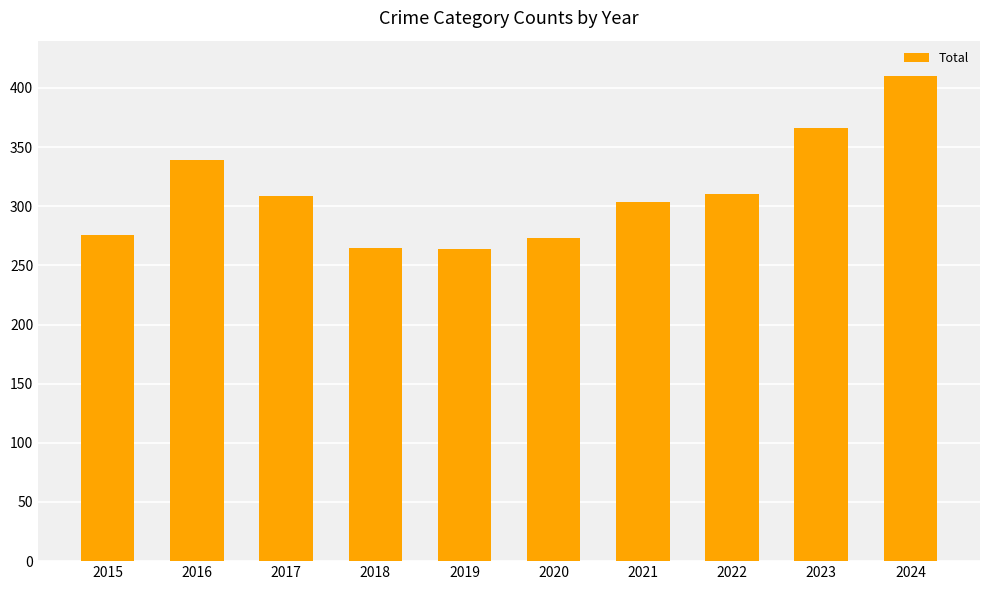

What is the value of the 3rd bar from the left?

309